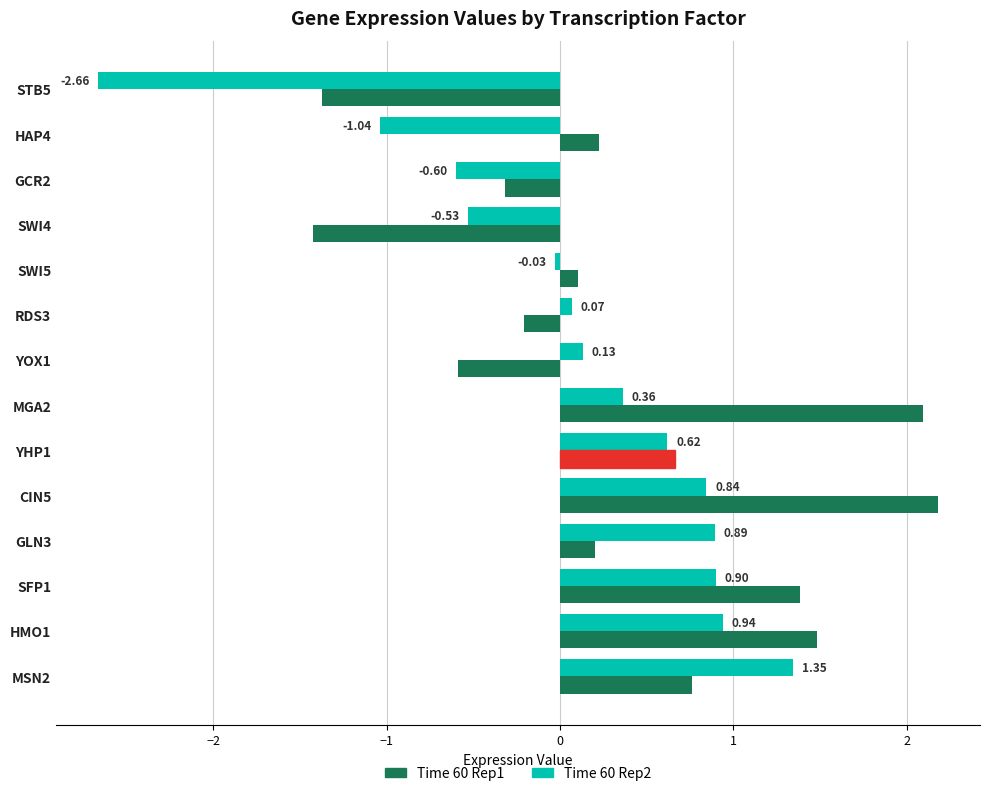

Which series has the largest total across all categories?

Time 60 Rep1